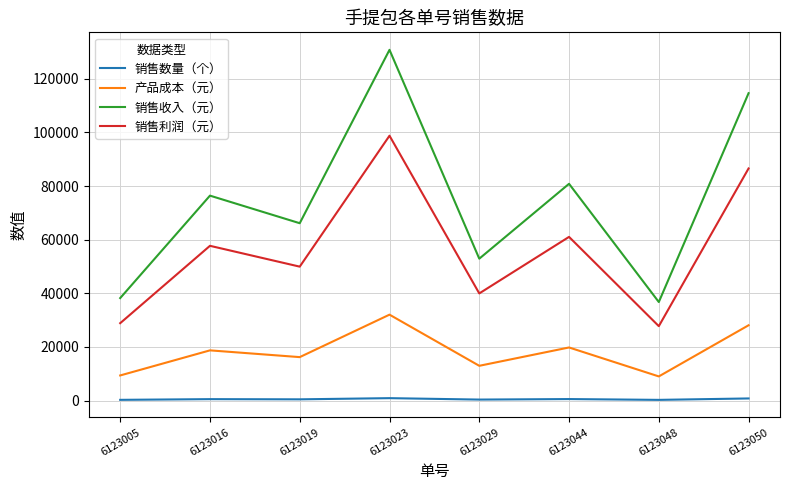

Which series has the largest total across all categories?

销售收入（元）